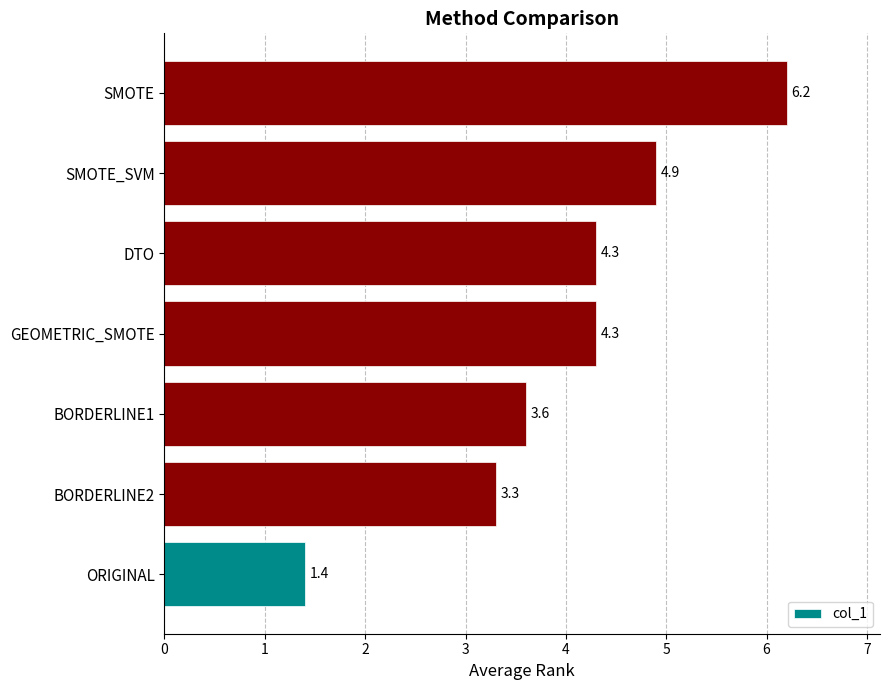

At which category does the chart reach its peak across all series?

SMOTE